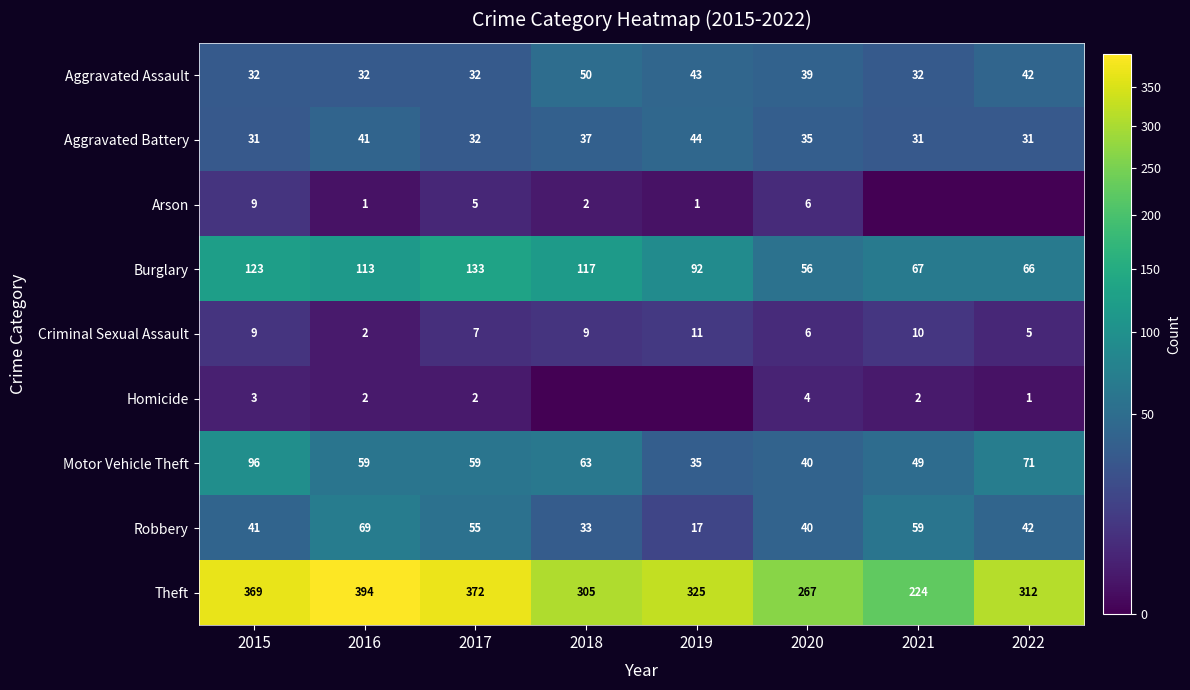

What is the approximate value of Criminal Sexual Assault at 2018?

9